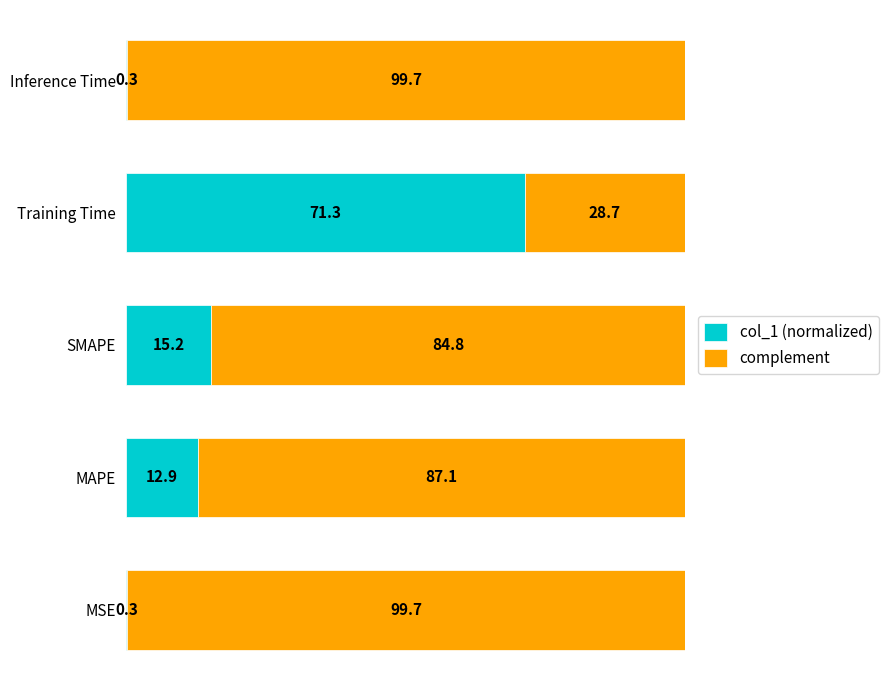

What is the difference between the maximum and minimum values in the col_1 (normalized) series?

71.0